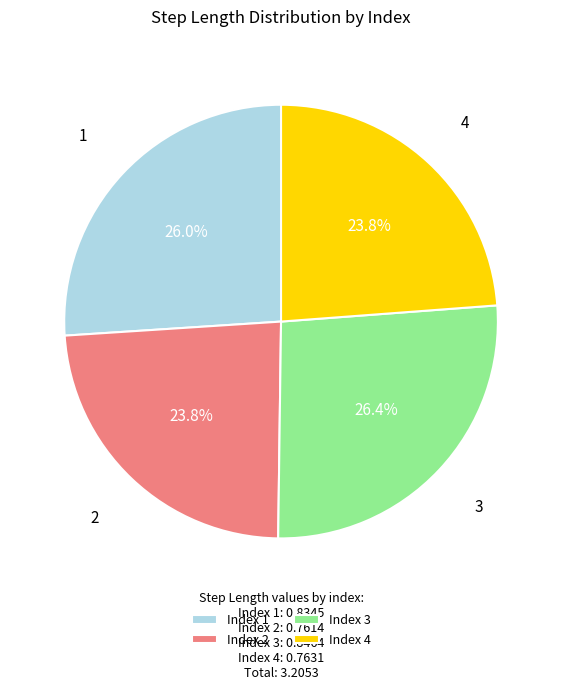

Does any single category account for the majority?

No